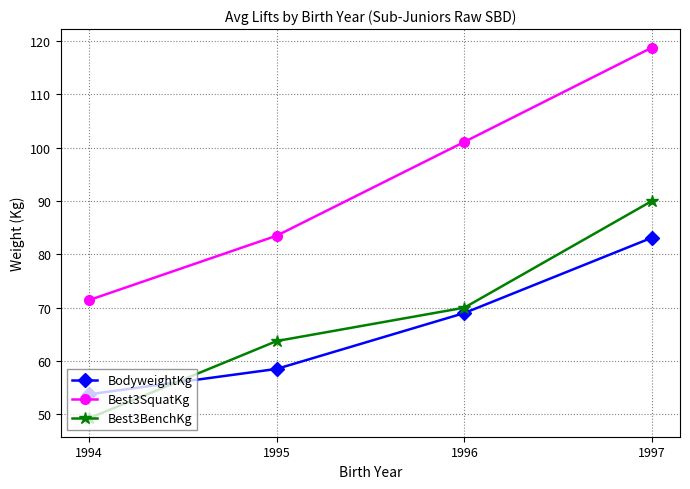

Which series has the largest total across all categories?

Best3SquatKg